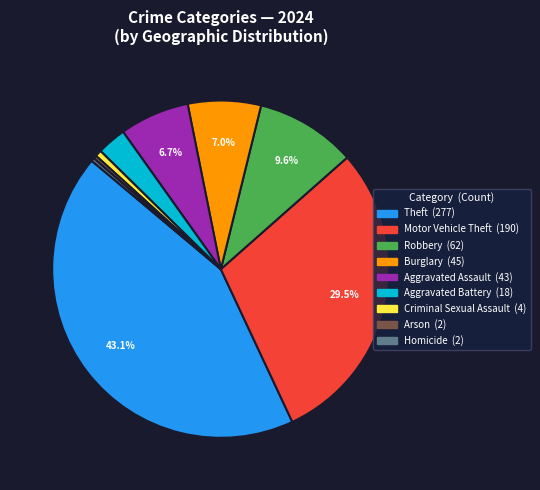

Is there a majority slice in this chart?

No